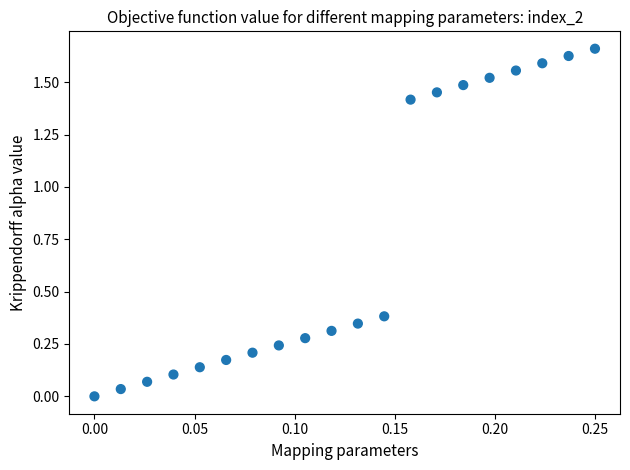

Count the number of points in this scatter plot.

20